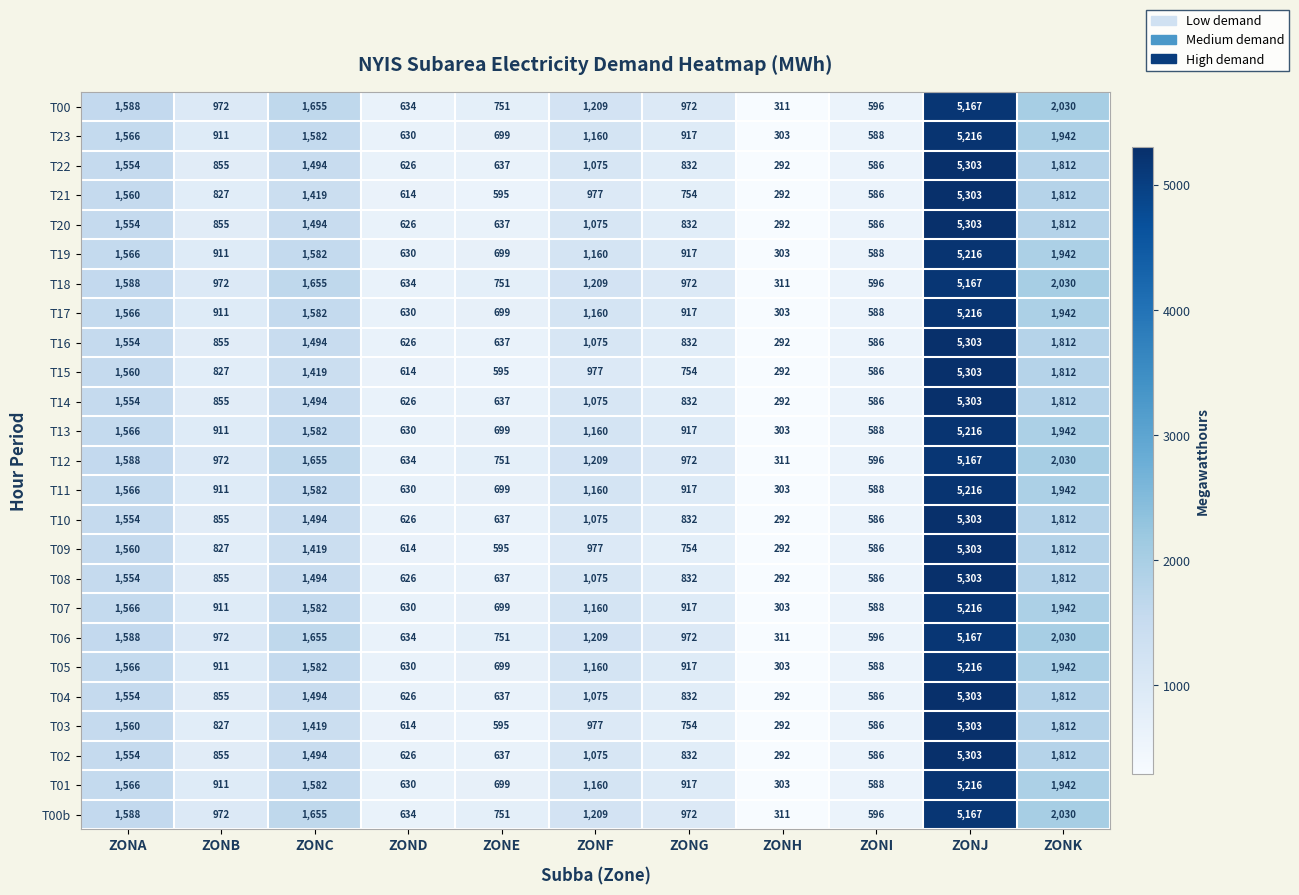

At which label is T11 closest to 2759?

ZONK